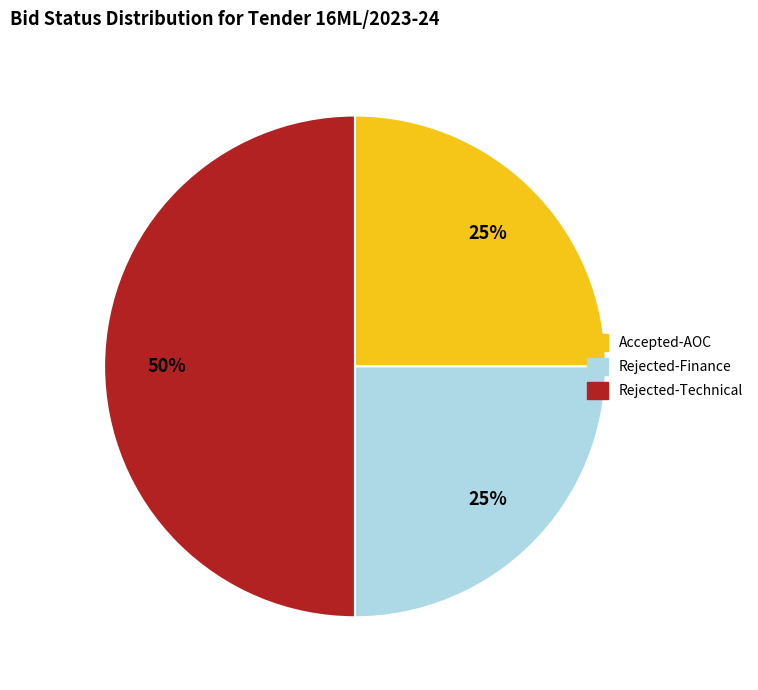

To the nearest percent, what is the difference between the largest and smallest slice percentages?

25%